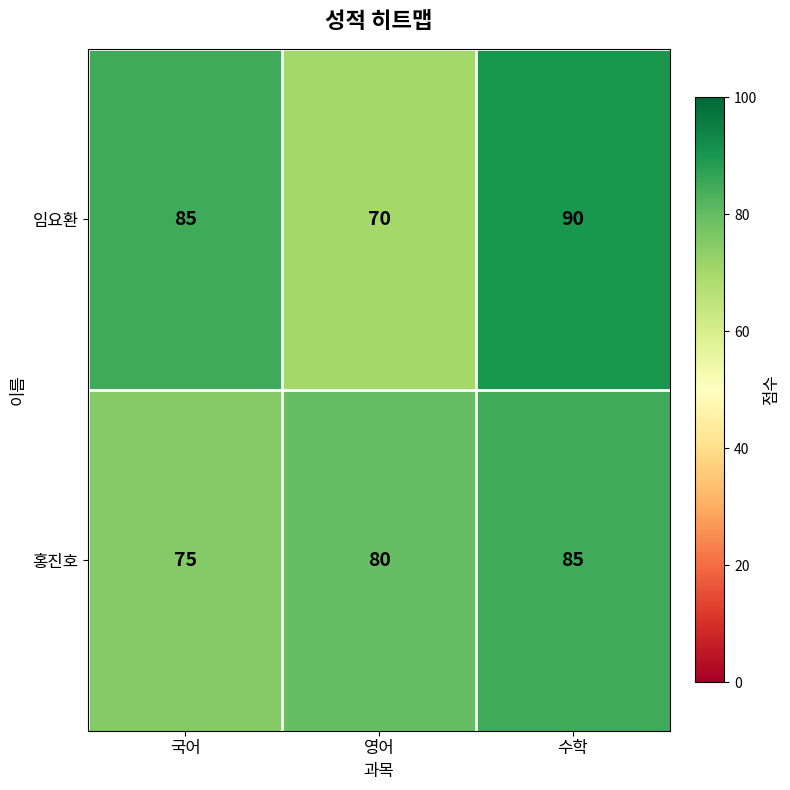

What is the maximum value for 임요환?

90